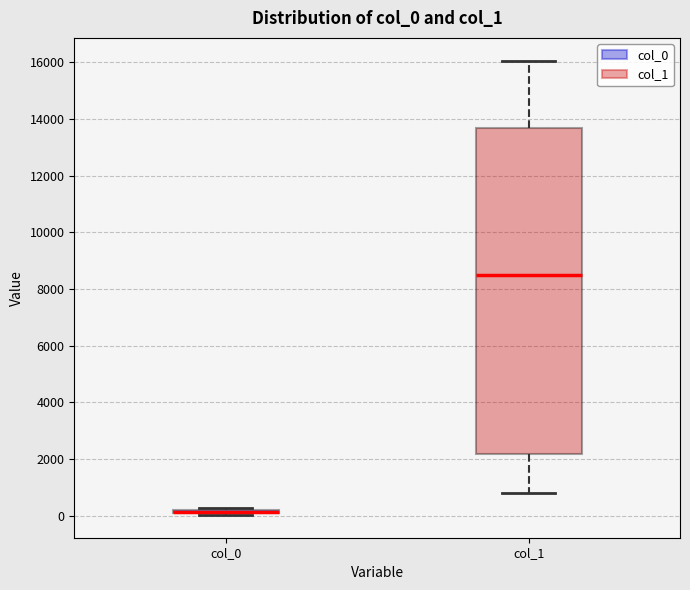

Where does the lower whisker of the box for col_1 end on the y-axis? The values are not printed on the chart, so give them approximately, as read against the axis.

800